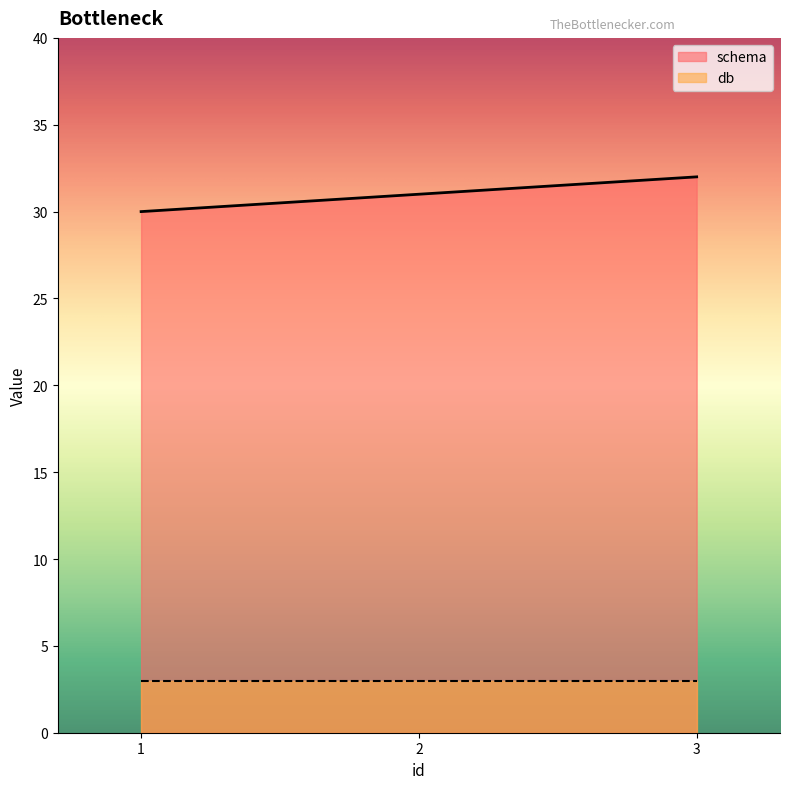

List the labels in order of schema value, largest first.

3, 2, 1